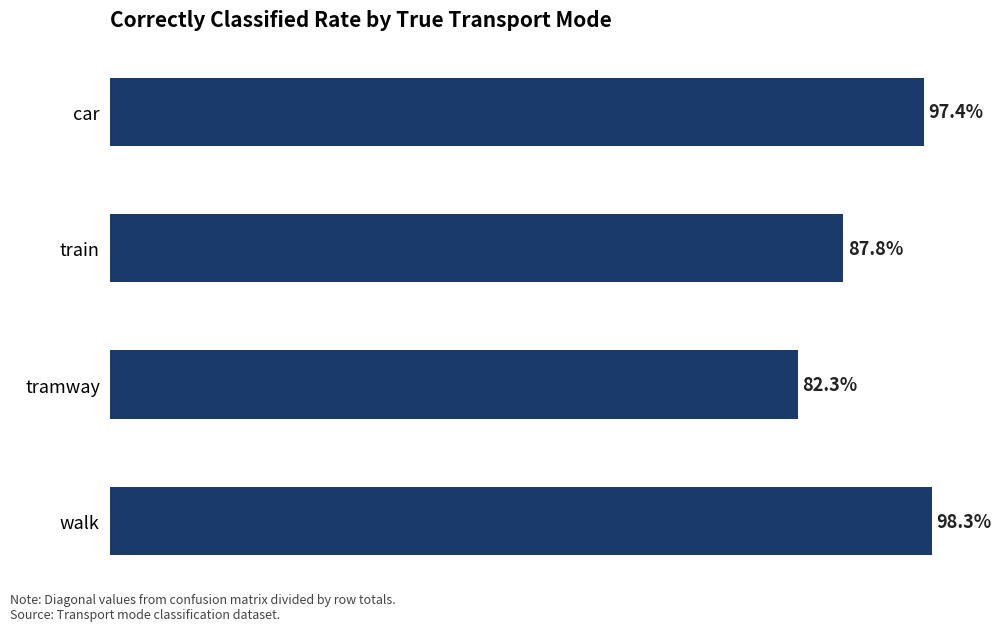

List the labels in order of value, largest first.

walk, car, train, tramway